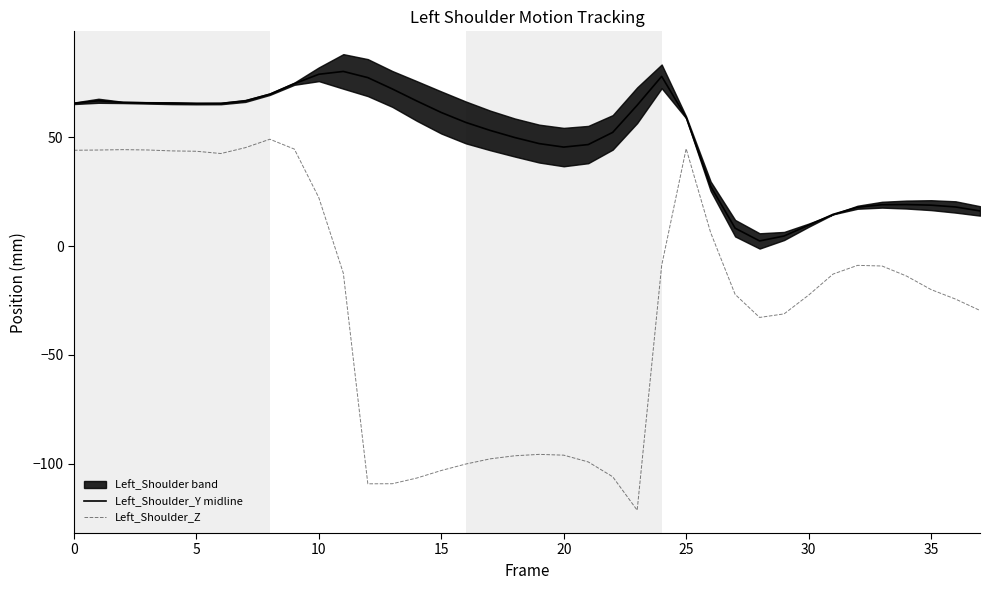

What is the sum of all Left_Shoulder_Y midline values?

1835.7